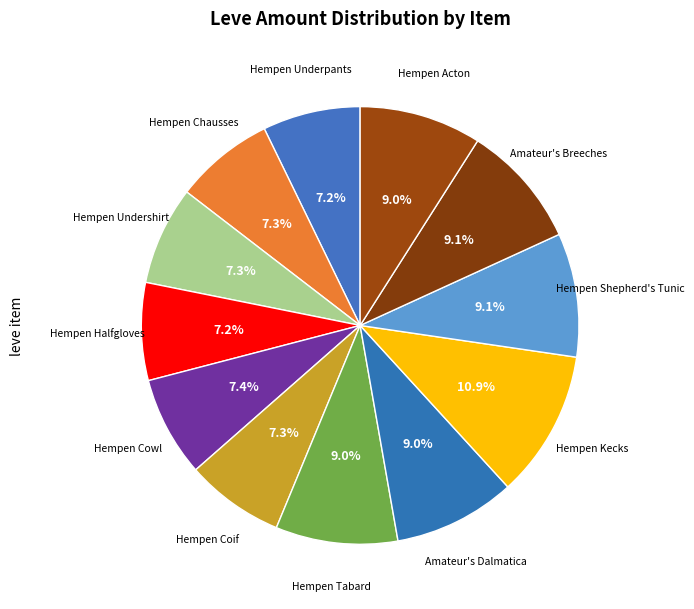

To the nearest percent, what percentage of the pie is Hempen Kecks?

11%